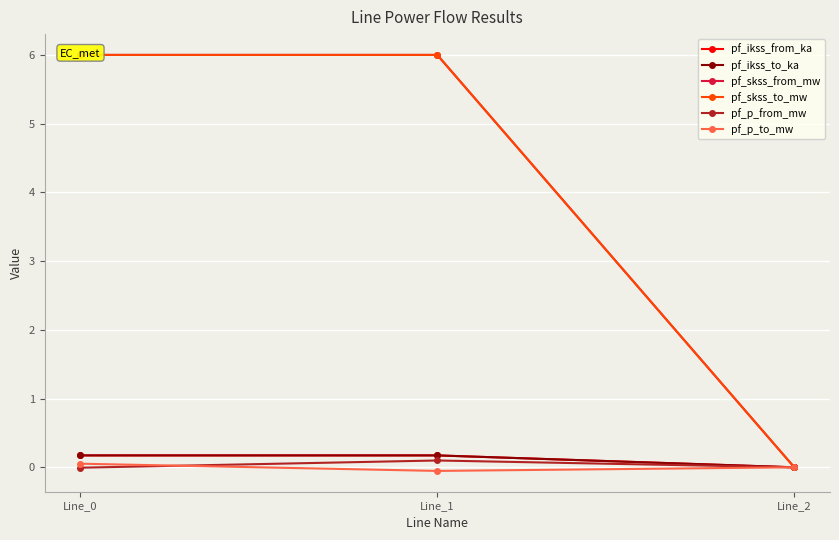

The value of pf_p_from_mw at Line_1 is 0.2. True or false?

False